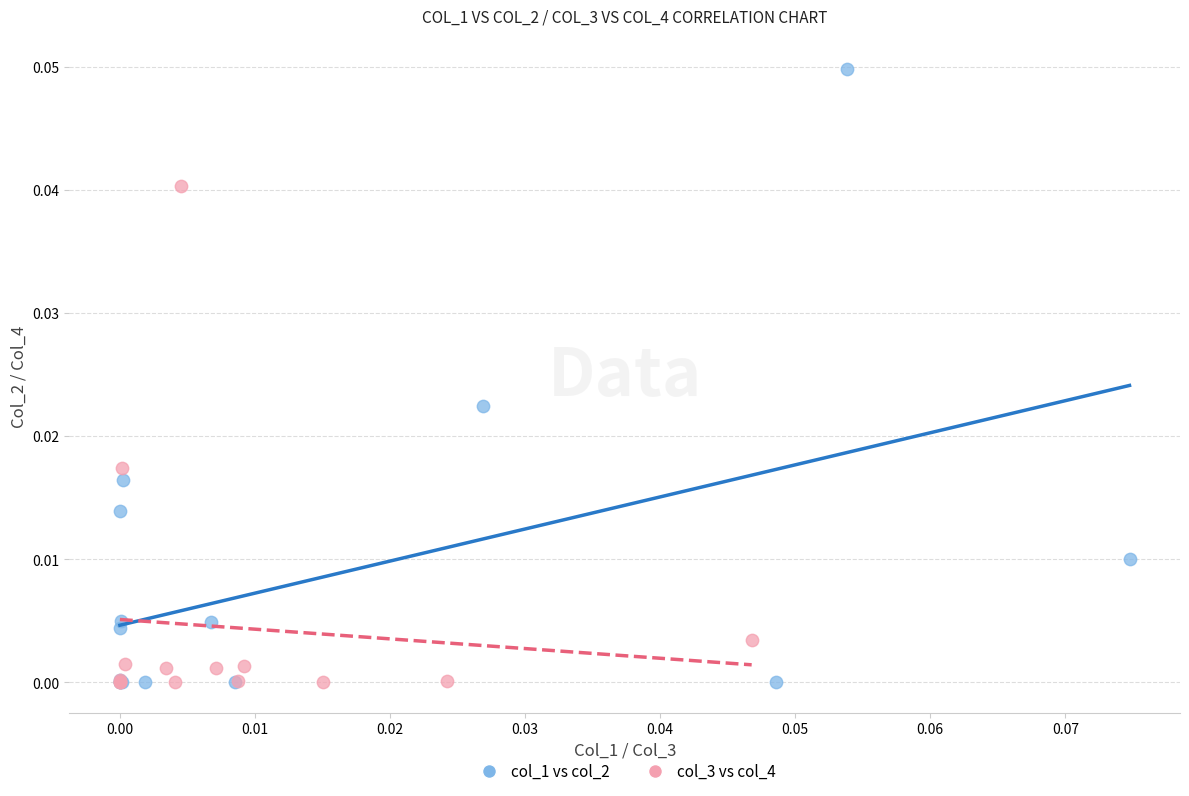

Which series reaches the maximum Y coordinate?

col_1 vs col_2